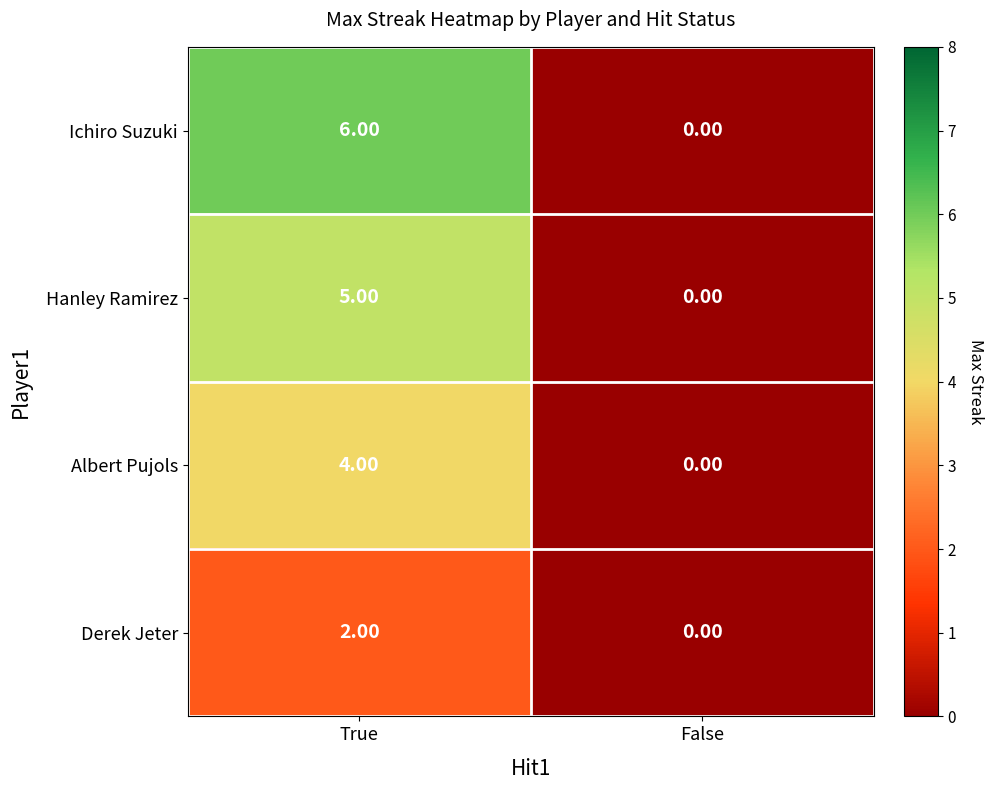

Rank the series by their maximum value, from highest to lowest.

Ichiro Suzuki, Hanley Ramirez, Albert Pujols, Derek Jeter